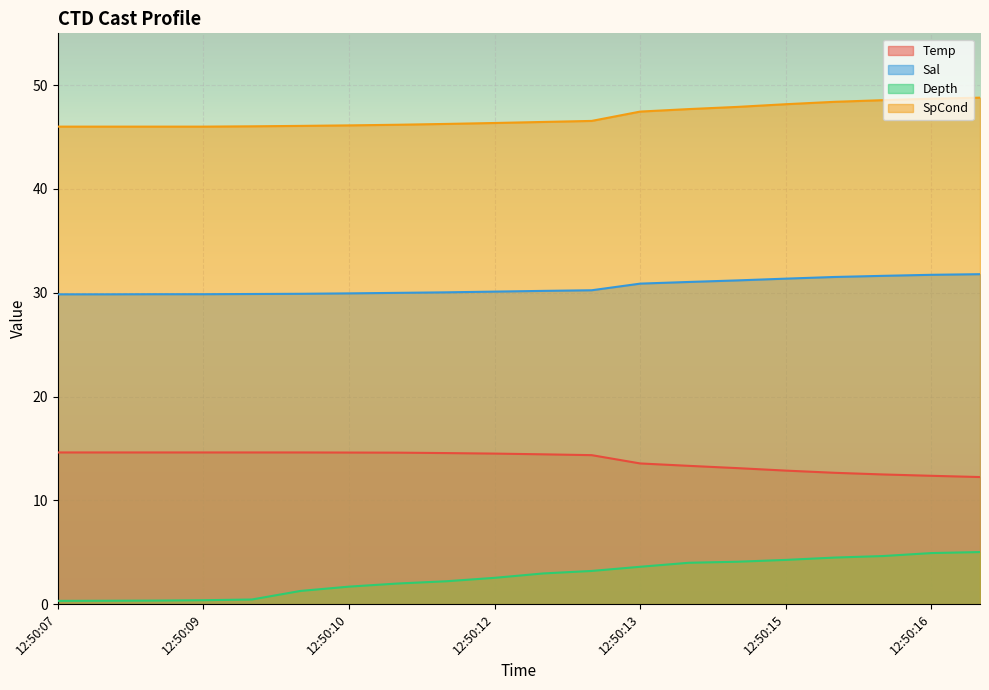

Which series has the largest total across all categories?

SpCond